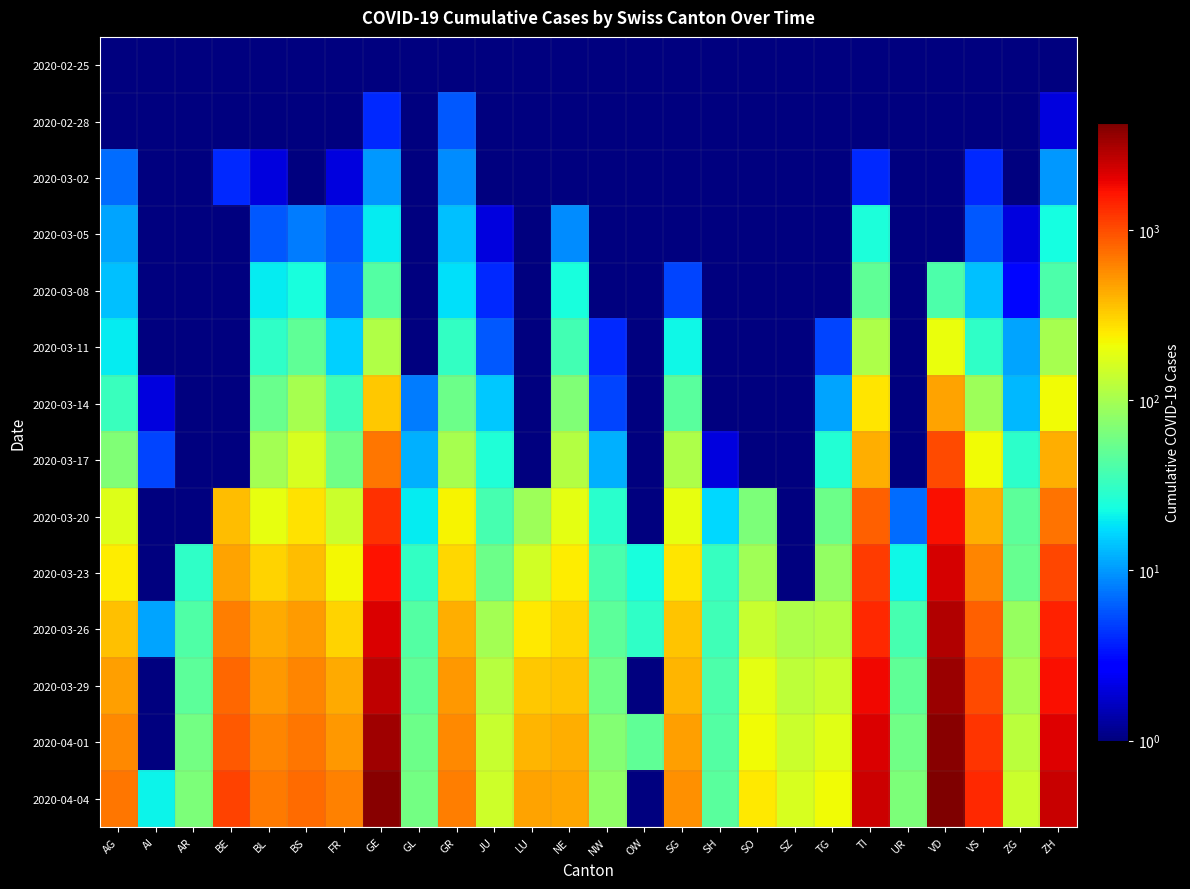

Which series has the largest range (max minus min)?

2020-04-04